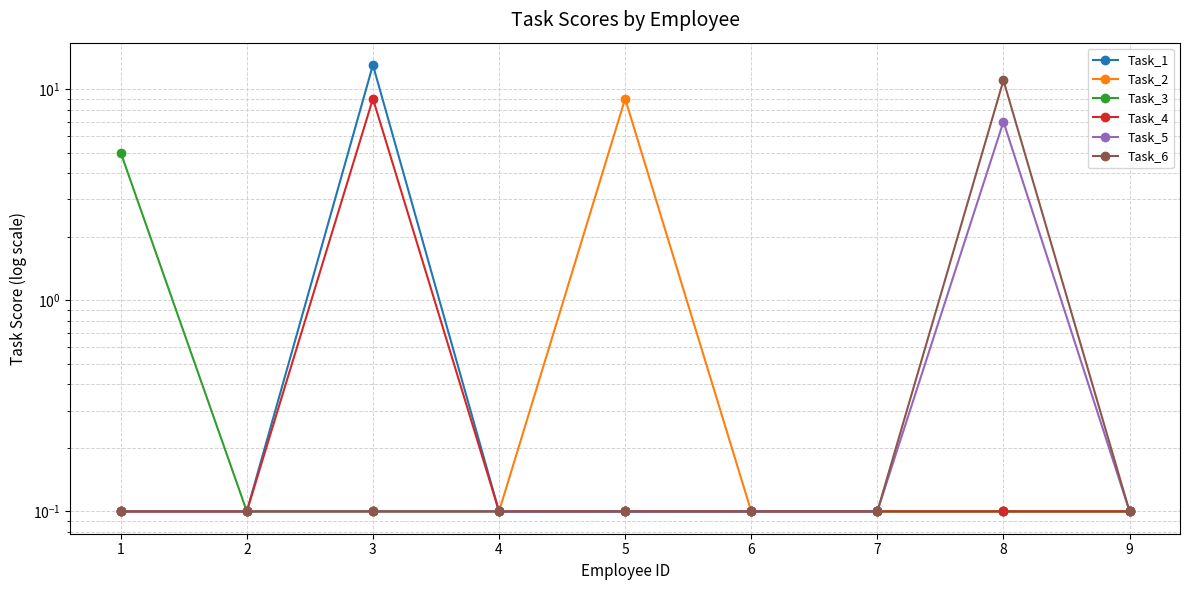

What is the sum of all Task_2 values?

9.8